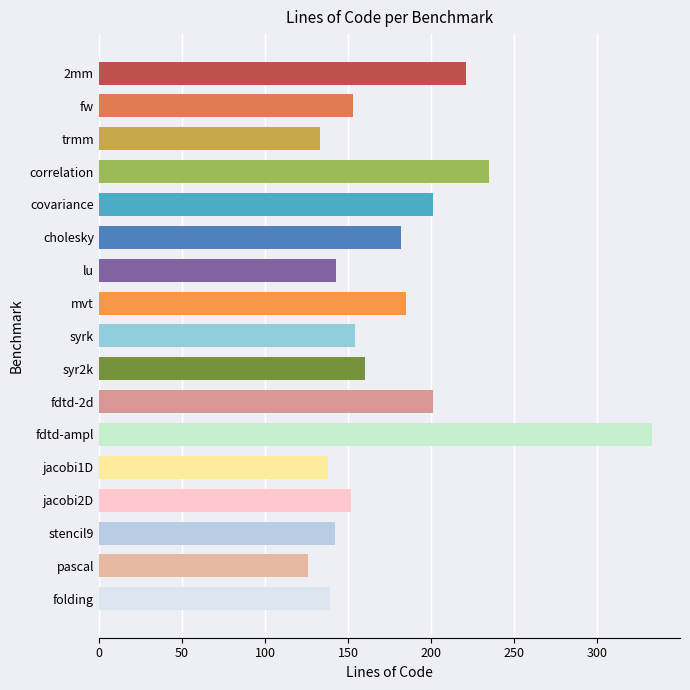

What is the change in value from syr2k to stencil9?

-18